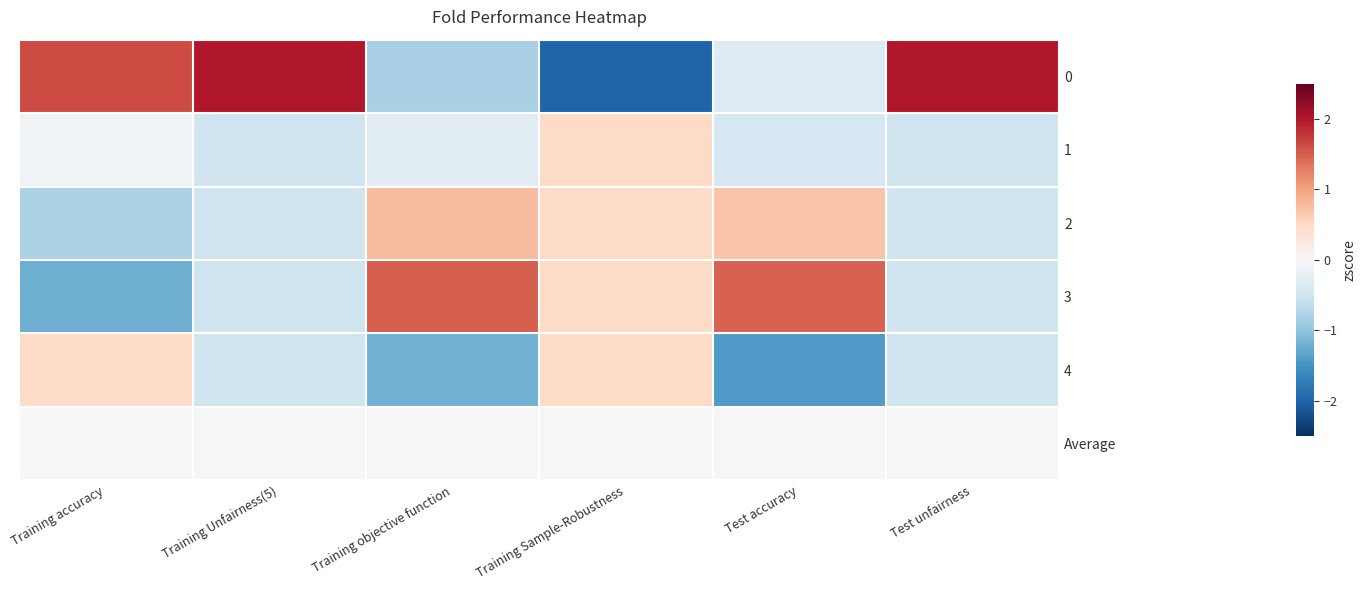

How many categories are shown in the chart?

6